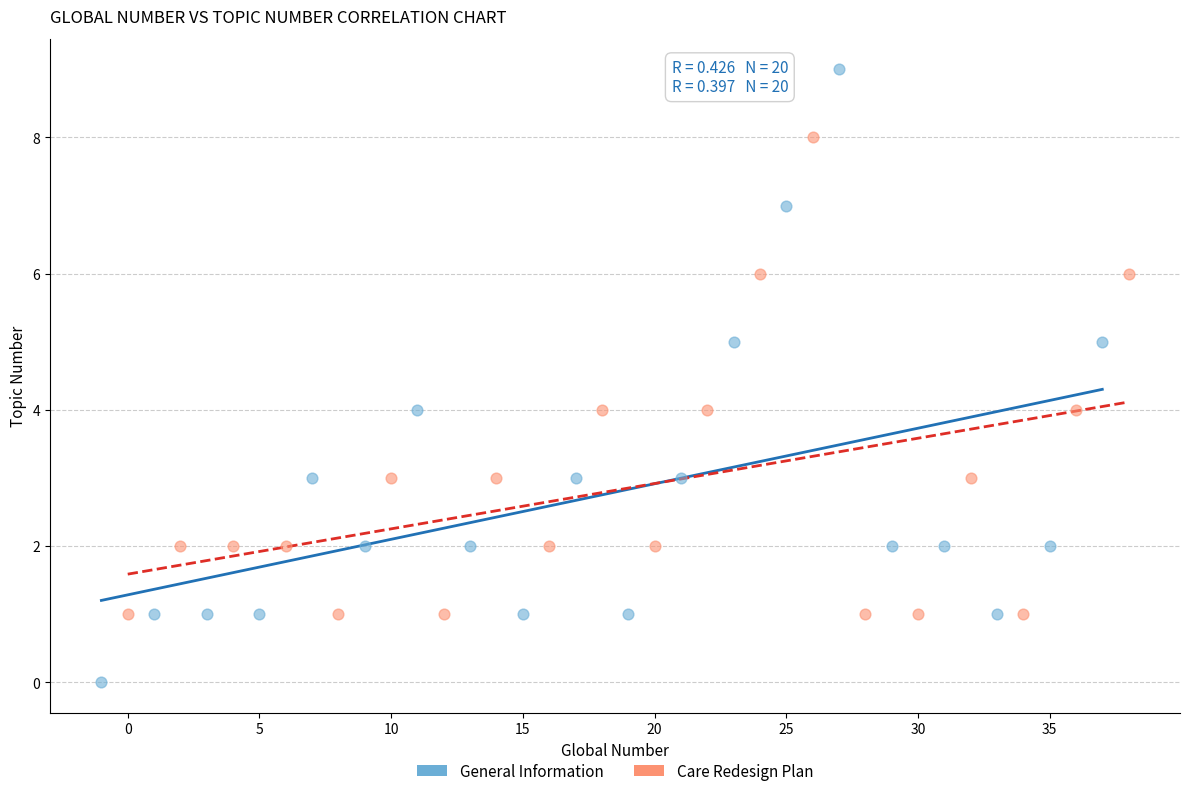

Which series has the largest Y range (max minus min)?

General Information